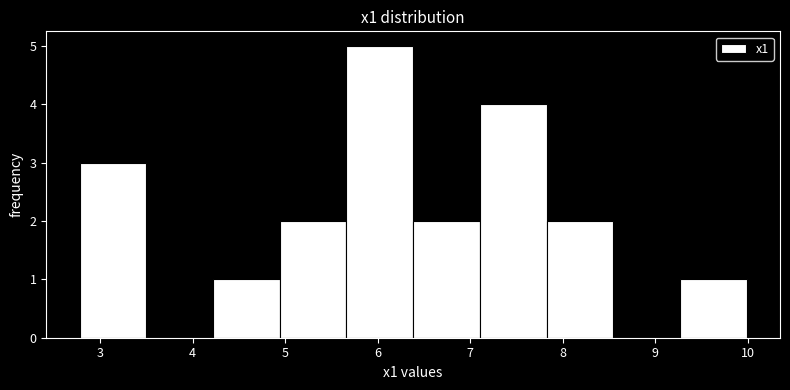

Reading left to right, list every bar in this chart as the range it spans on the x-axis followed by its height. Neither the bar edges nor the heights are printed on the chart, so give them approximately, as read against the axes.

2.8 to 3.5: 3
3.5 to 4.2: 0
4.2 to 4.9: 1
4.9 to 5.7: 2
5.7 to 6.4: 5
6.4 to 7.1: 2
7.1 to 7.8: 4
7.8 to 8.5: 2
8.5 to 9.3: 0
9.3 to 10.0: 1